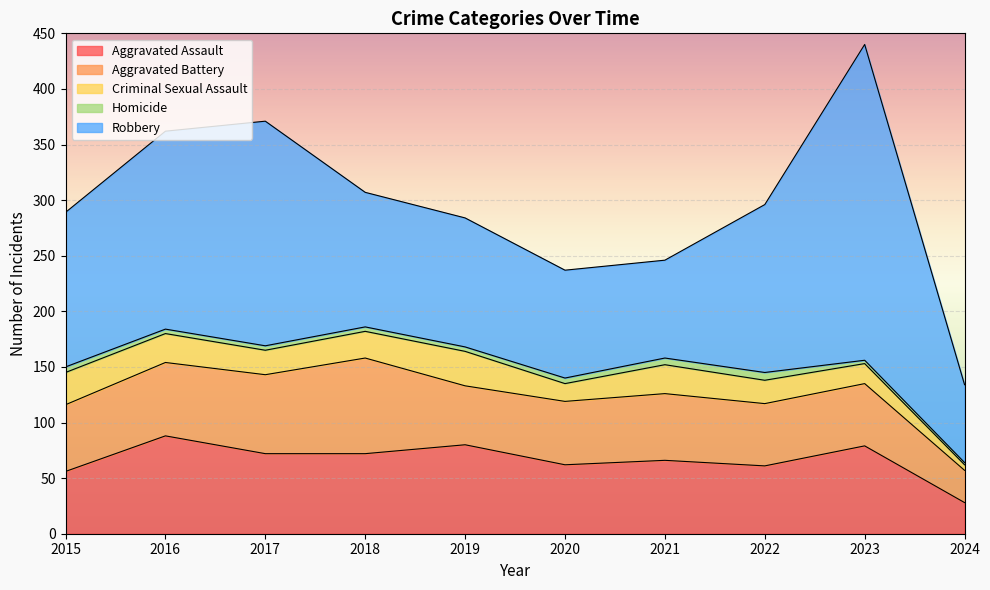

True or false: Homicide and Aggravated Battery intersect in this chart.

False